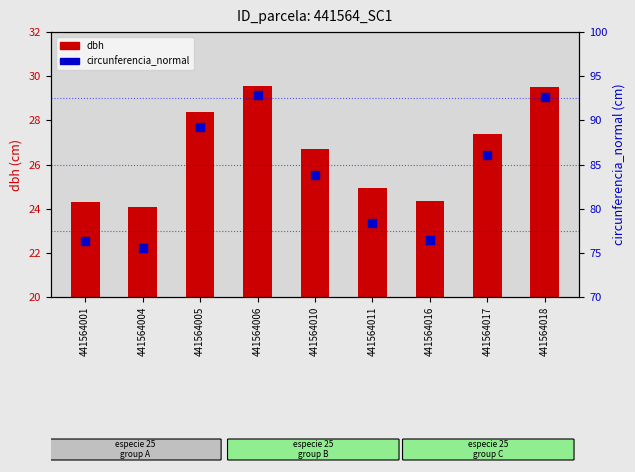

Which series has the largest Y range (max minus min)?

circunferencia_normal